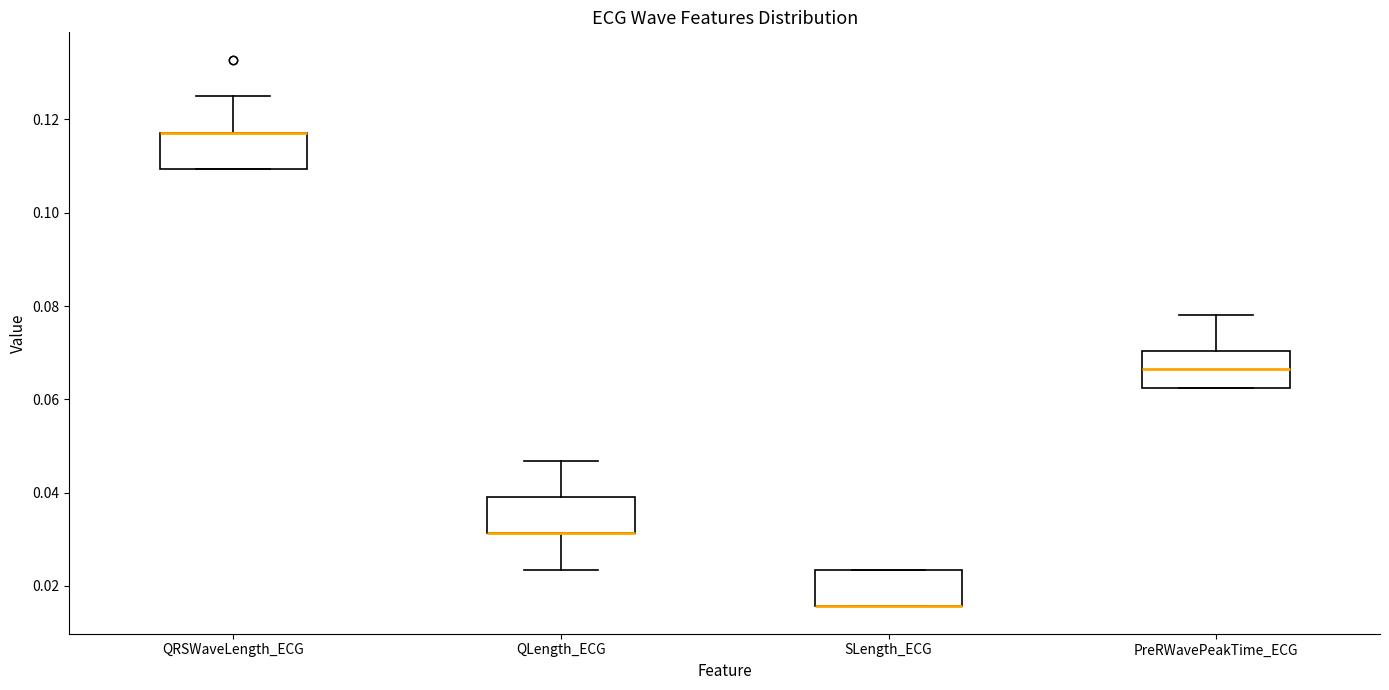

Where does the upper whisker of the box for PreRWavePeakTime_ECG end on the y-axis? The values are not printed on the chart, so give them approximately, as read against the axis.

0.078